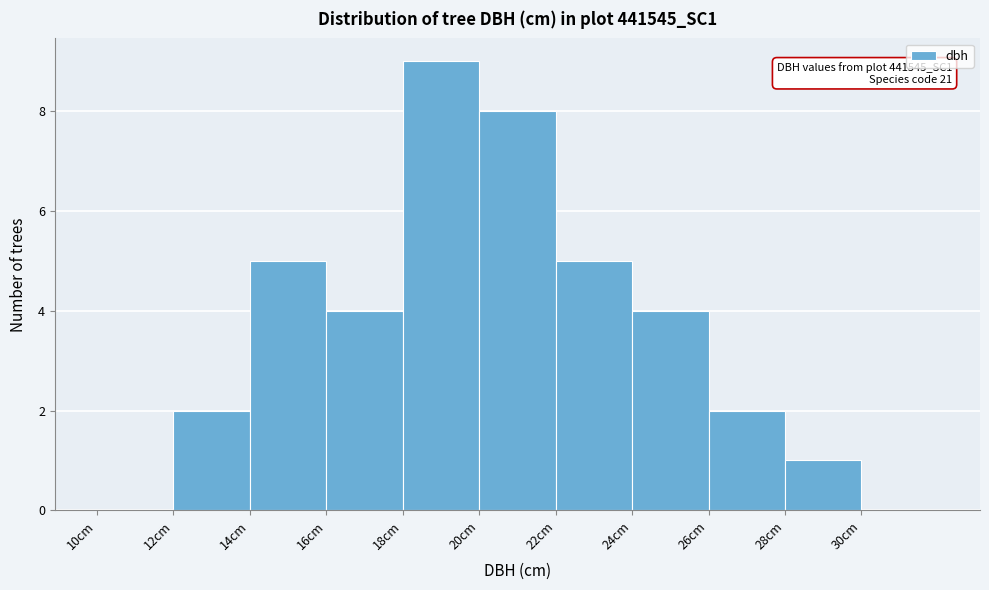

Which range on the x-axis has the tallest bar?

18 to 20